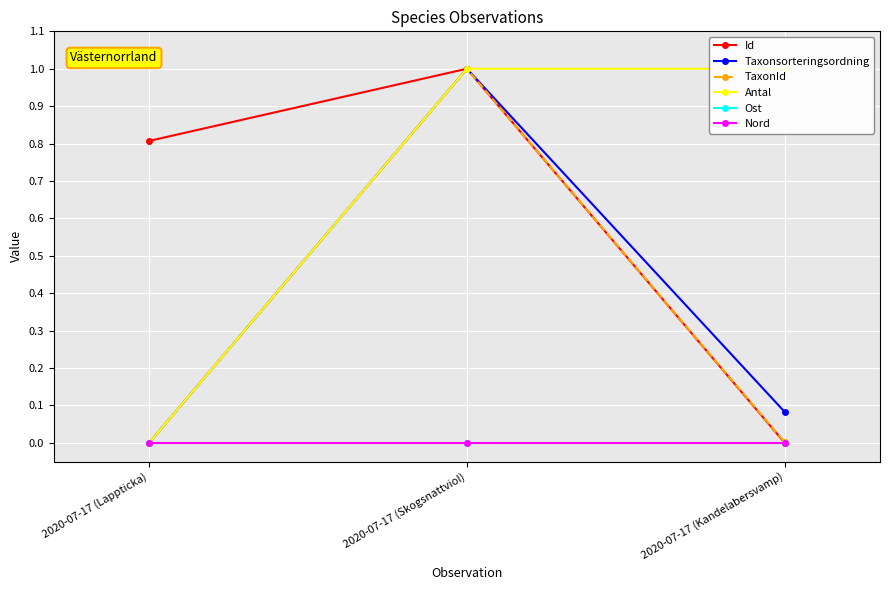

At how many categories does at least one series exceed 0?

3